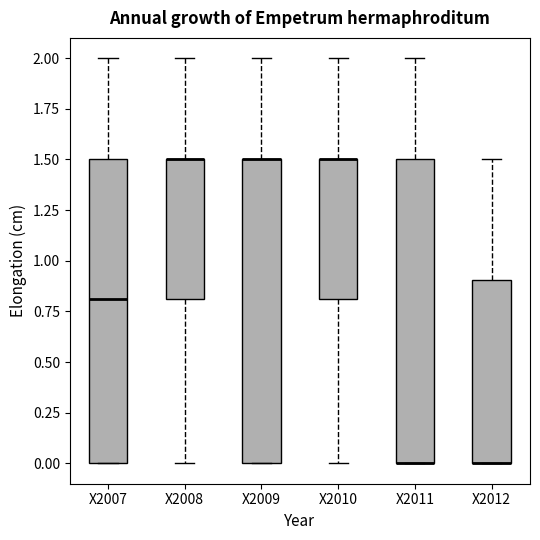

Reading left to right, read every box against the y-axis: the position of its median line, the range the box covers, and the ends of its whiskers. The values are not printed on the chart, so give them approximately, as read against the axis.

X2007: median 0.8, box 0.0 to 1.5, whiskers 0.0 to 2.0
X2008: median 1.5 (drawn on the box's upper edge), box 0.8 to 1.5, whiskers 0.0 to 2.0
X2009: median 1.5 (drawn on the box's upper edge), box 0.0 to 1.5, whiskers 0.0 to 2.0
X2010: median 1.5 (drawn on the box's upper edge), box 0.8 to 1.5, whiskers 0.0 to 2.0
X2011: median 0.0 (drawn on the box's lower edge), box 0.0 to 1.5, whiskers 0.0 to 2.0
X2012: median 0.0 (drawn on the box's lower edge), box 0.0 to 0.9, whiskers 0.0 to 1.5